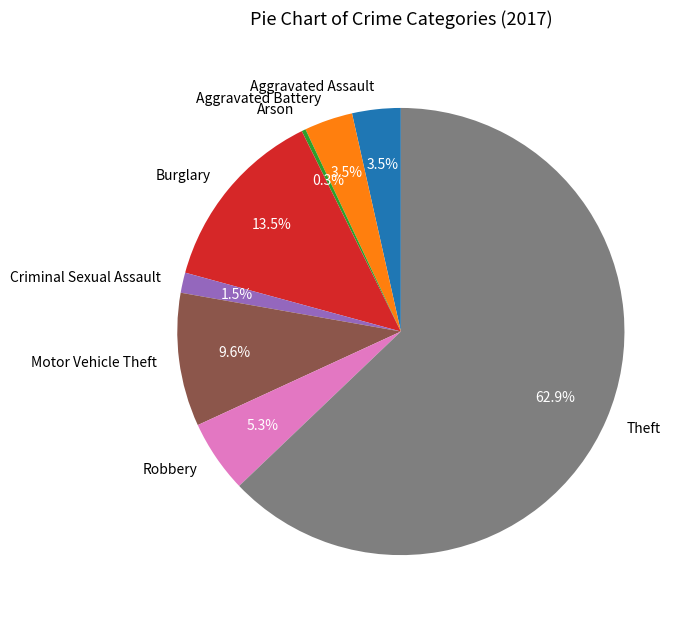

How many slices are in this pie chart?

8